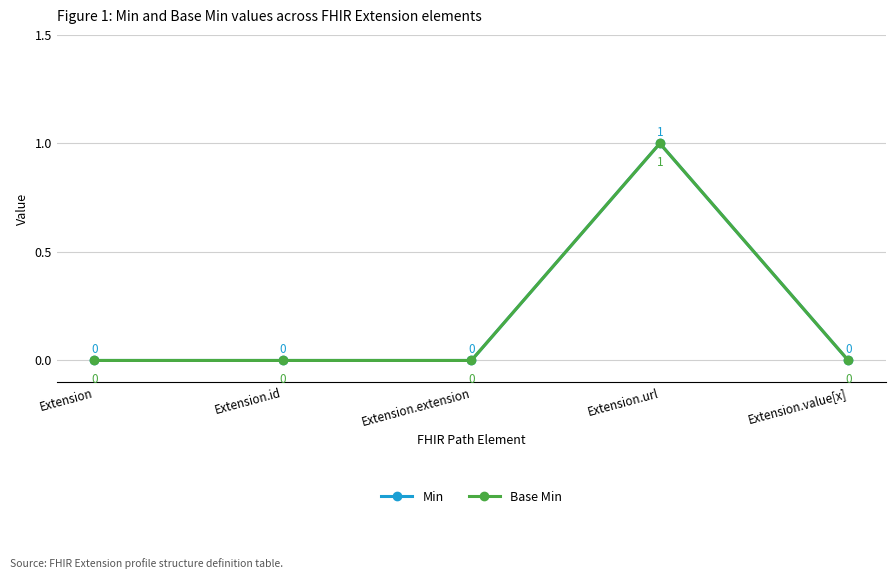

At which category is the sum across all series the highest?

Extension.url